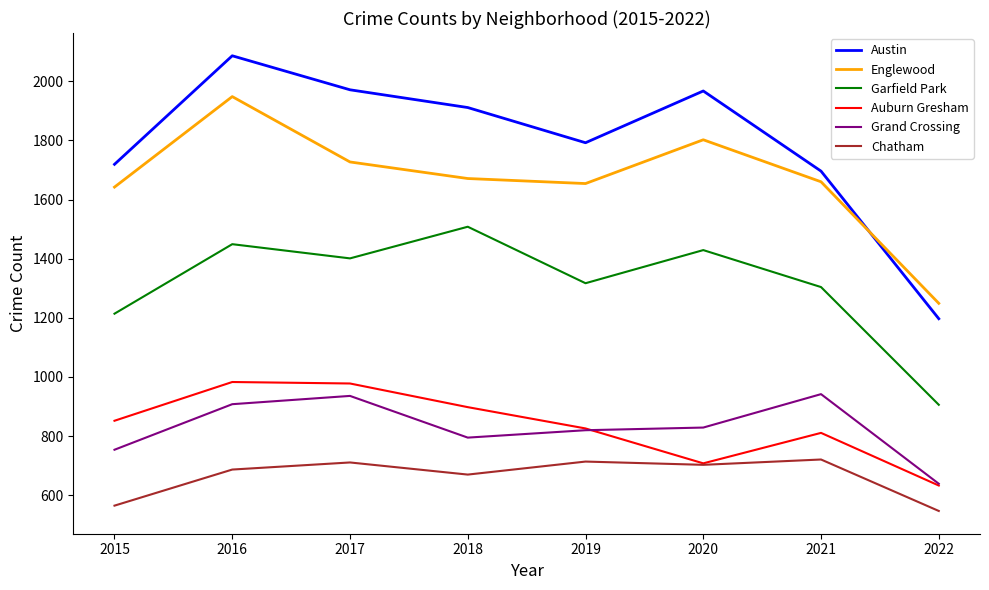

True or false: Garfield Park has a value of 1005 at 2018.

False